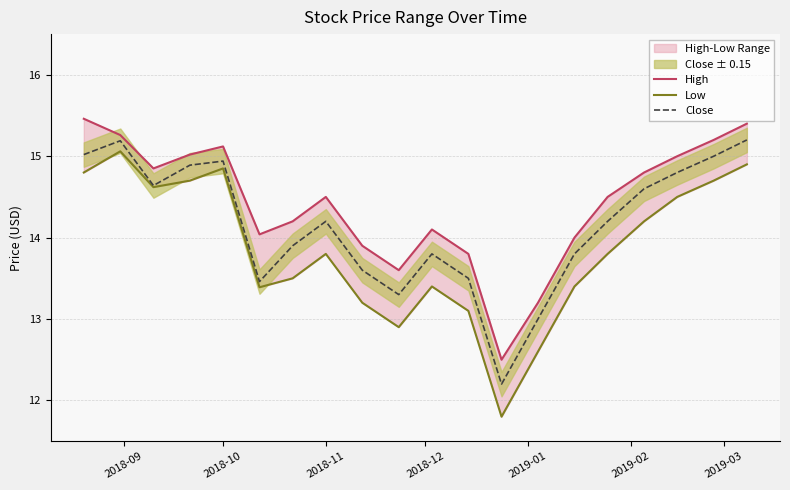

What is the average value of the Close series?

14.2